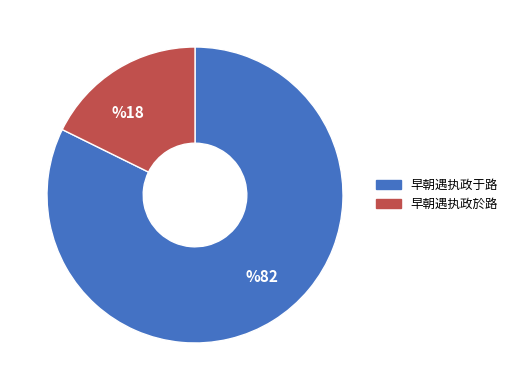

Between %18 and %82, which is larger?

%82